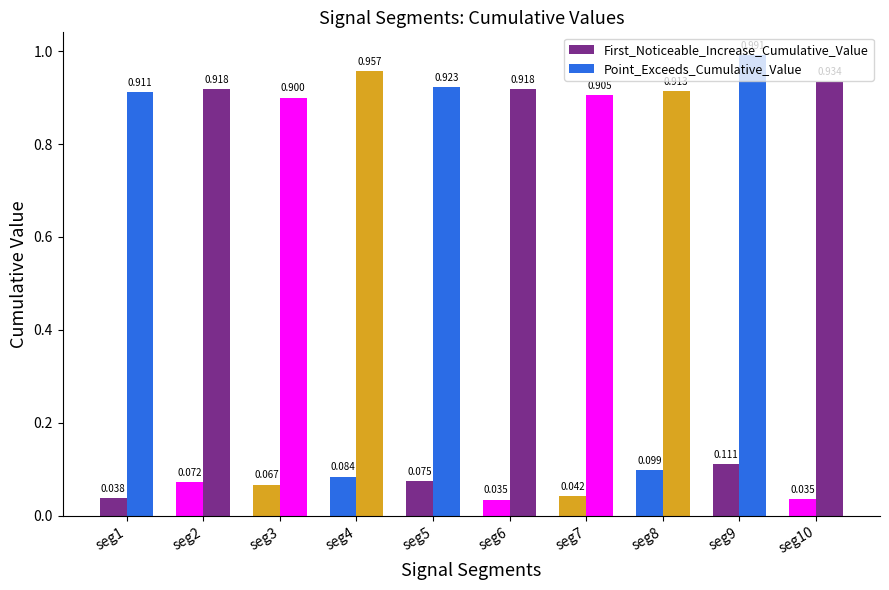

Between seg3 and seg8, which is larger?

seg8